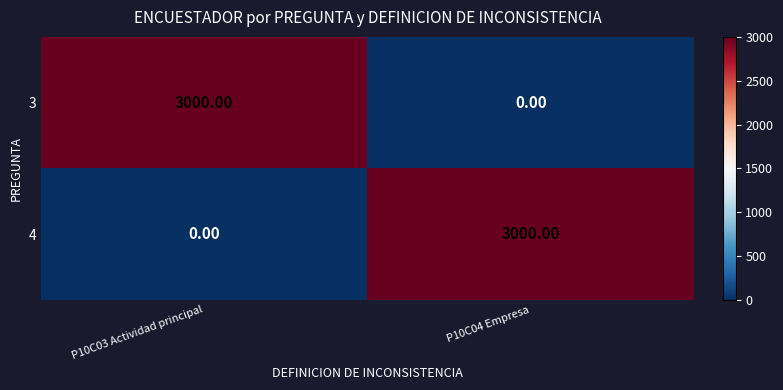

Rank the categories by 4 value from highest to lowest.

P10C04 Empresa, P10C03 Actividad principal